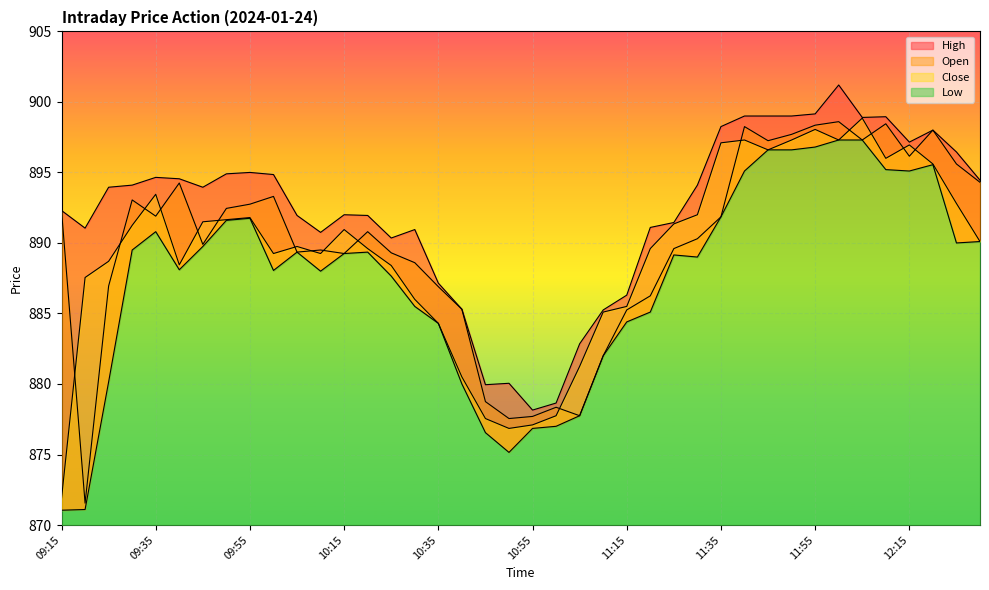

Which series has the largest range (max minus min)?

Open